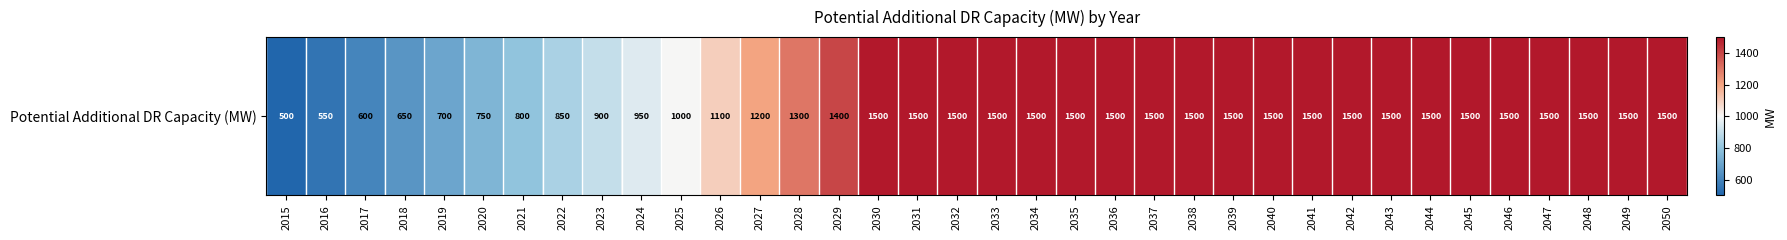

At which category does the chart reach its peak across all series?

2030